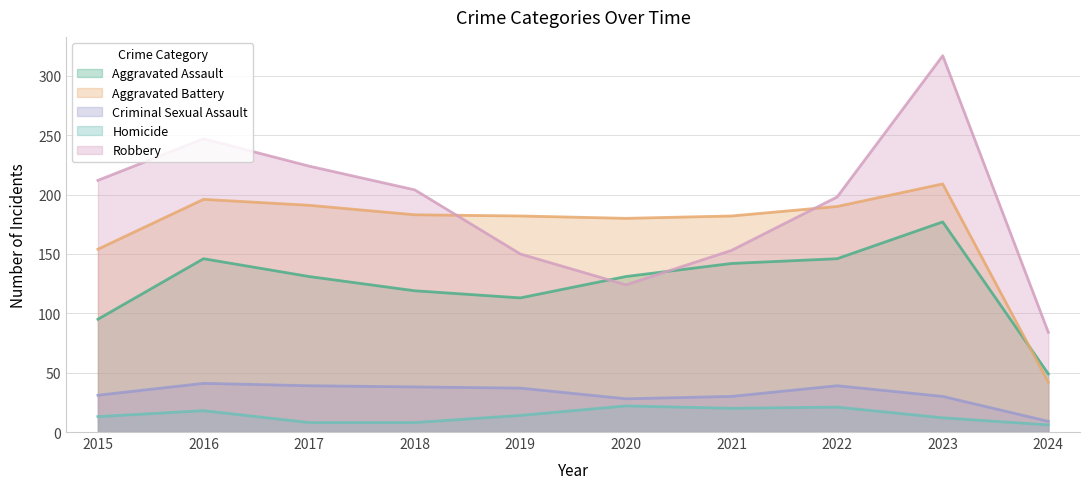

At which category does the chart reach its peak across all series?

2023